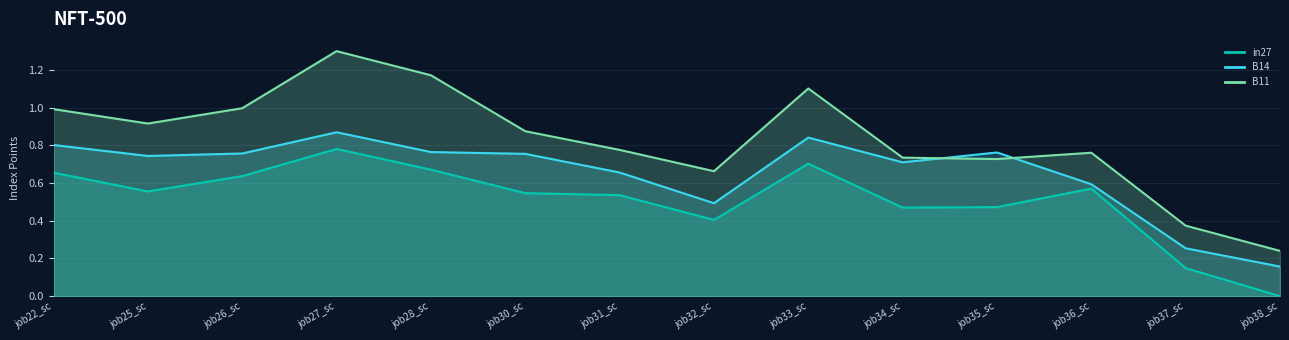

The in27 line series shows 1.1 at job26_sc. True or false?

False